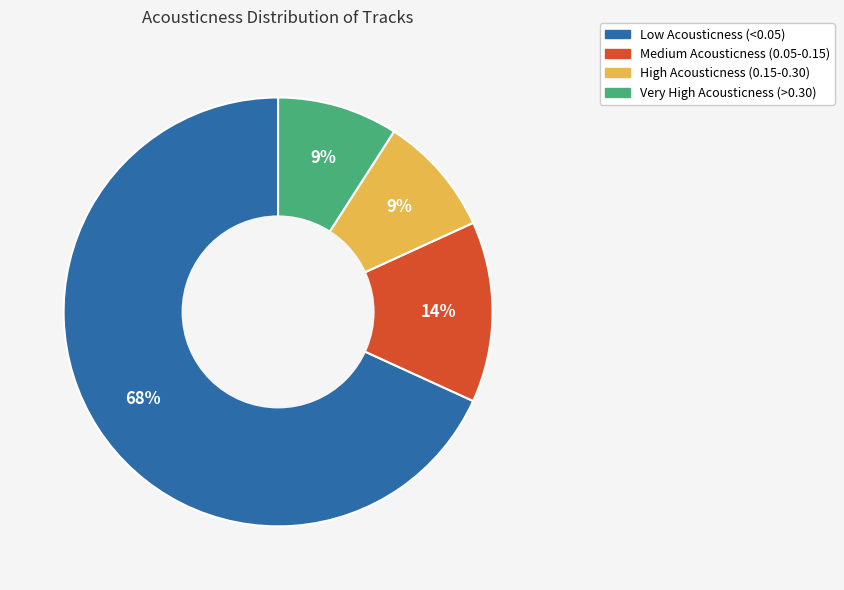

Does Very High Acousticness (>0.30) represent more than half of the total?

No